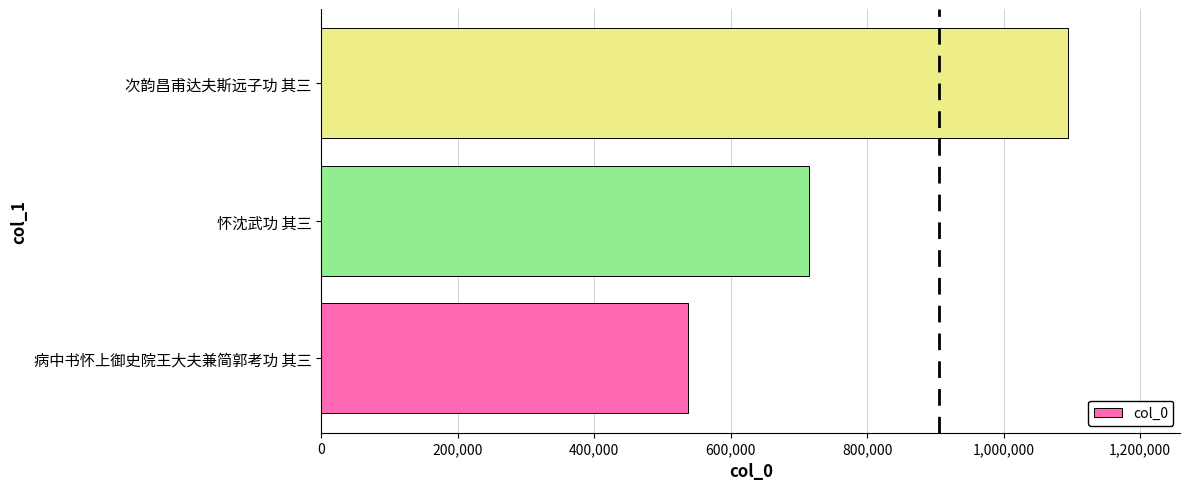

Reading bottom to top, list all the values displayed in this chart.

537810	714648	1094716